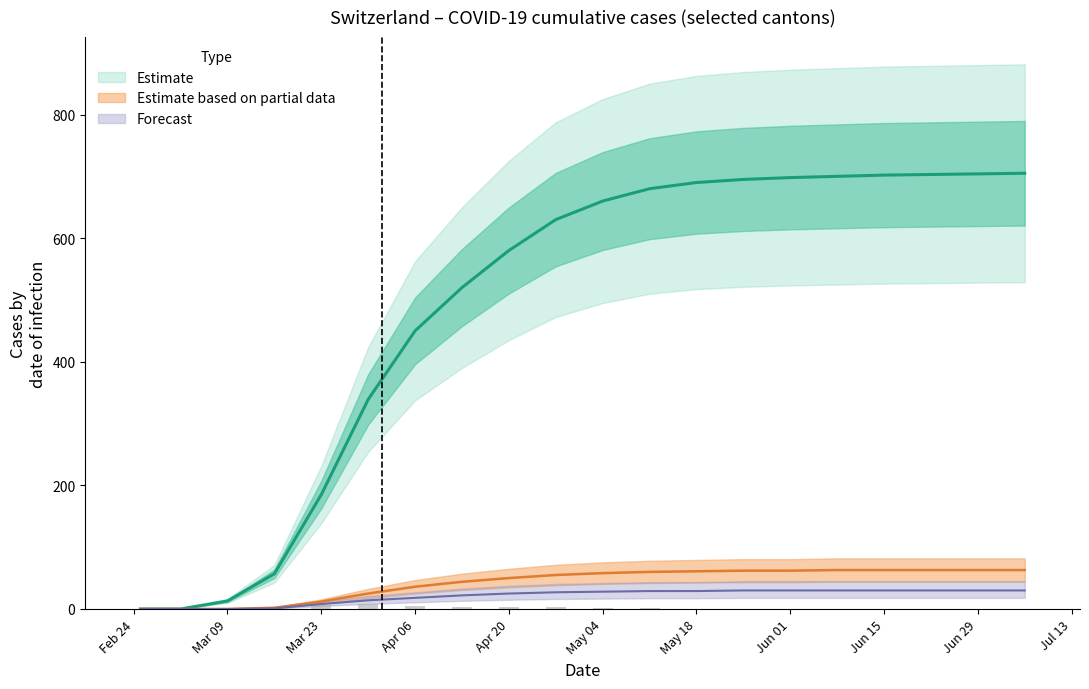

True or false: GR has a value of 32 at 9.

False